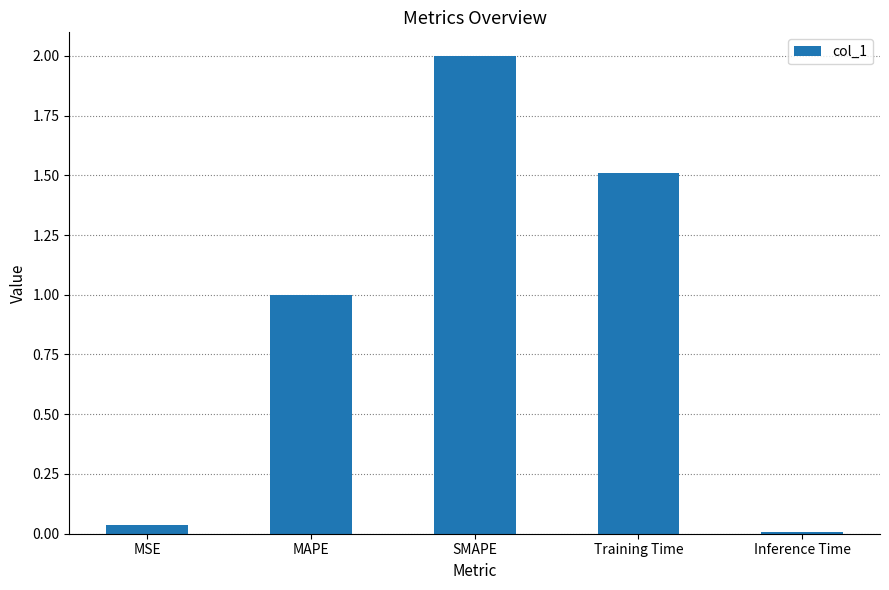

List the labels in order of value, largest first.

SMAPE, Training Time, MAPE, MSE, Inference Time